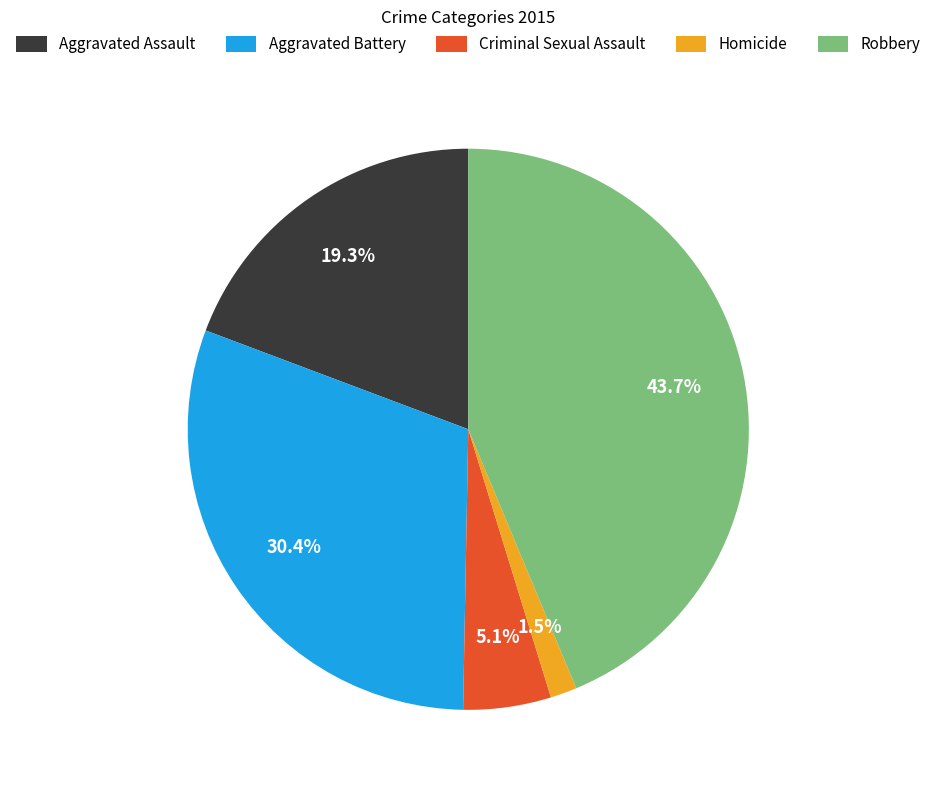

Between Aggravated Battery and Homicide, which is larger?

Aggravated Battery